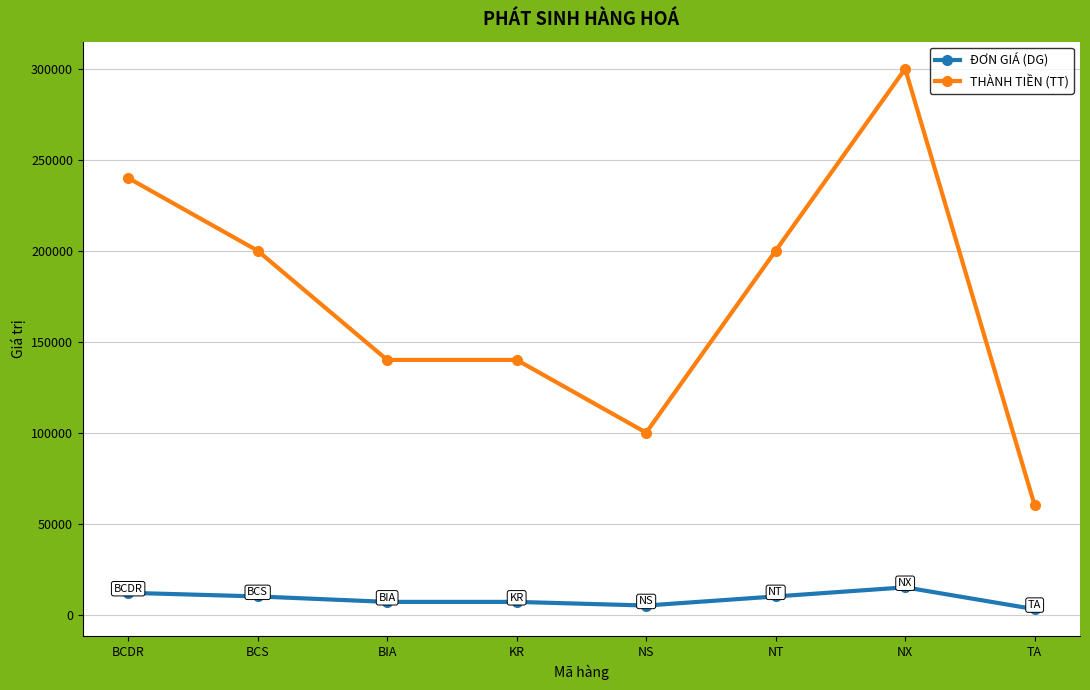

At which category is the sum across all series the highest?

NX